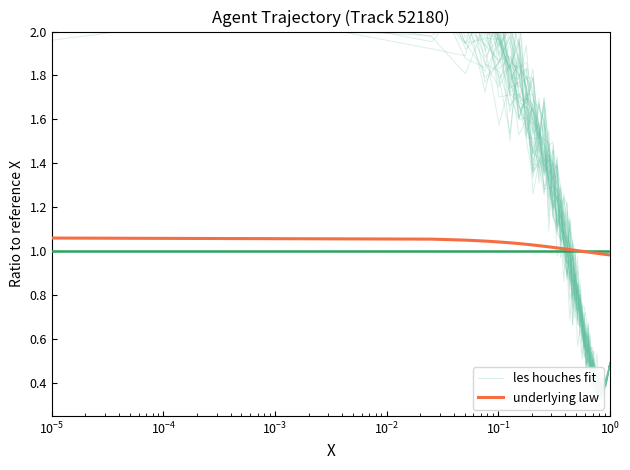

True or false: underlying law has a value of 1.7 at 27.

False